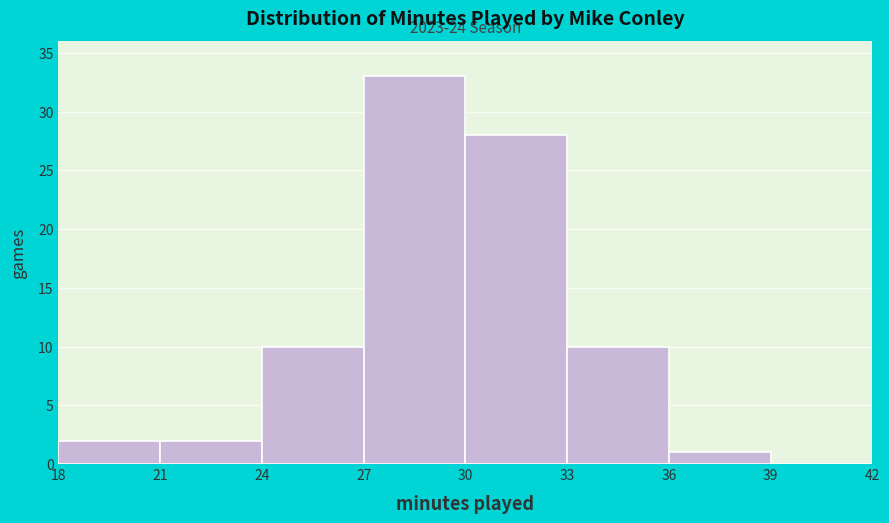

Which range on the x-axis has the tallest bar?

27 to 30